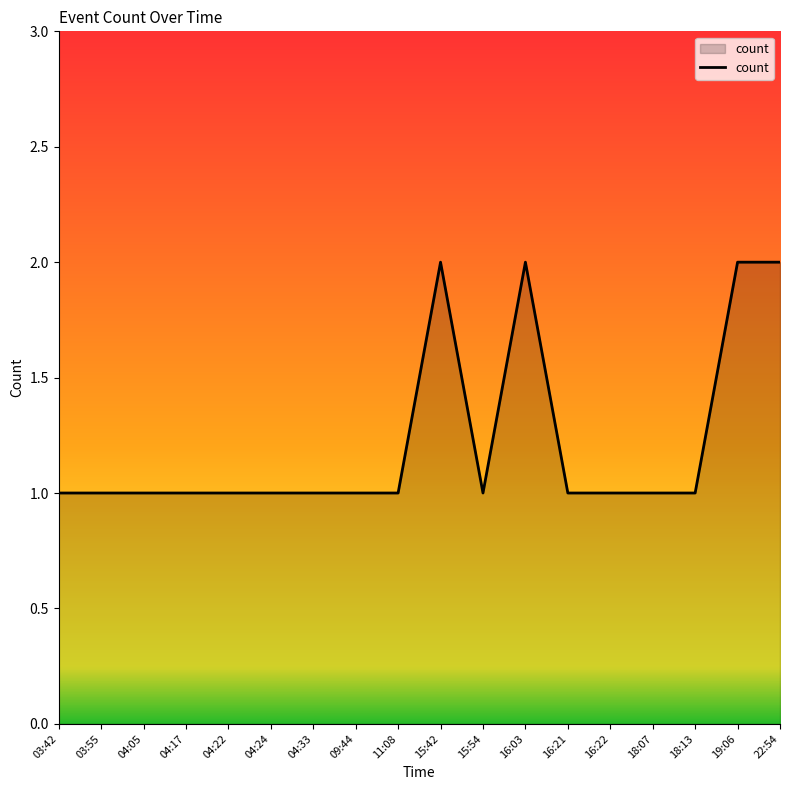

How many lines are shown in the chart?

1